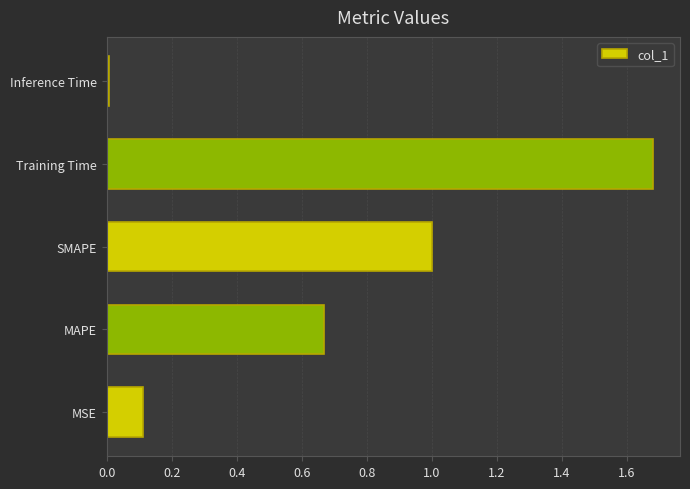

Which label corresponds to the largest value in the chart?

Training Time